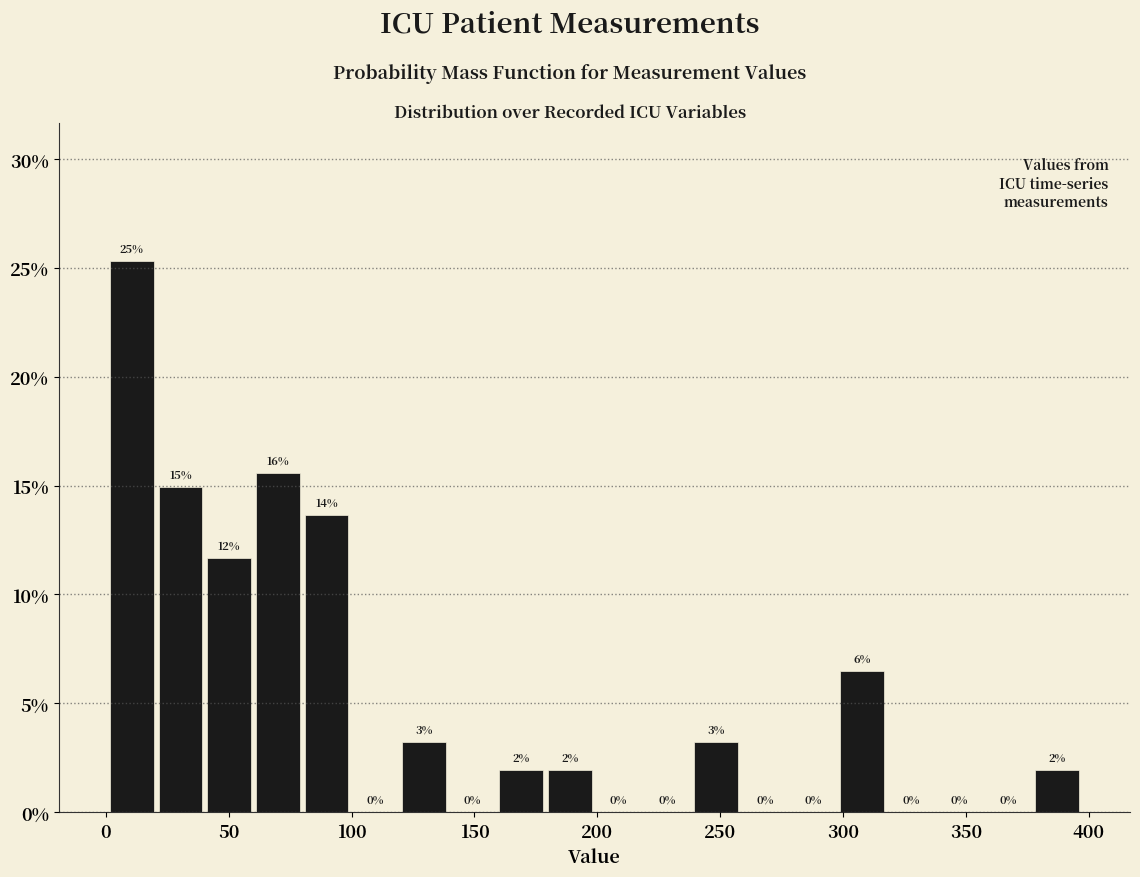

Read against the x-axis, roughly where is the centre of the tallest bar?

10